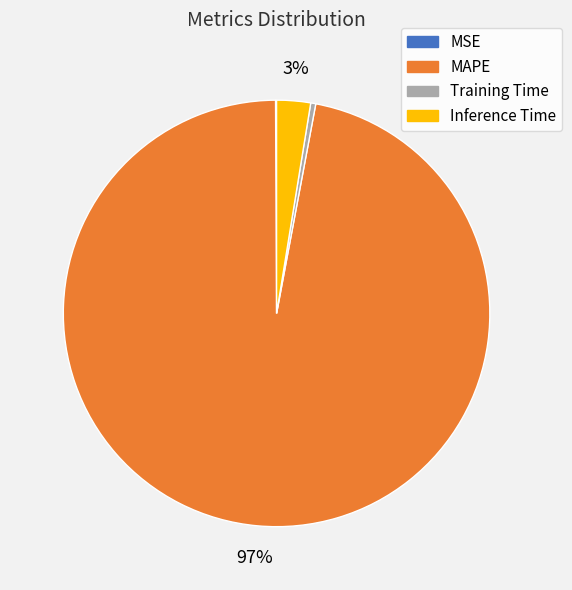

To the nearest percent, what percentage of the pie is MAPE?

97%